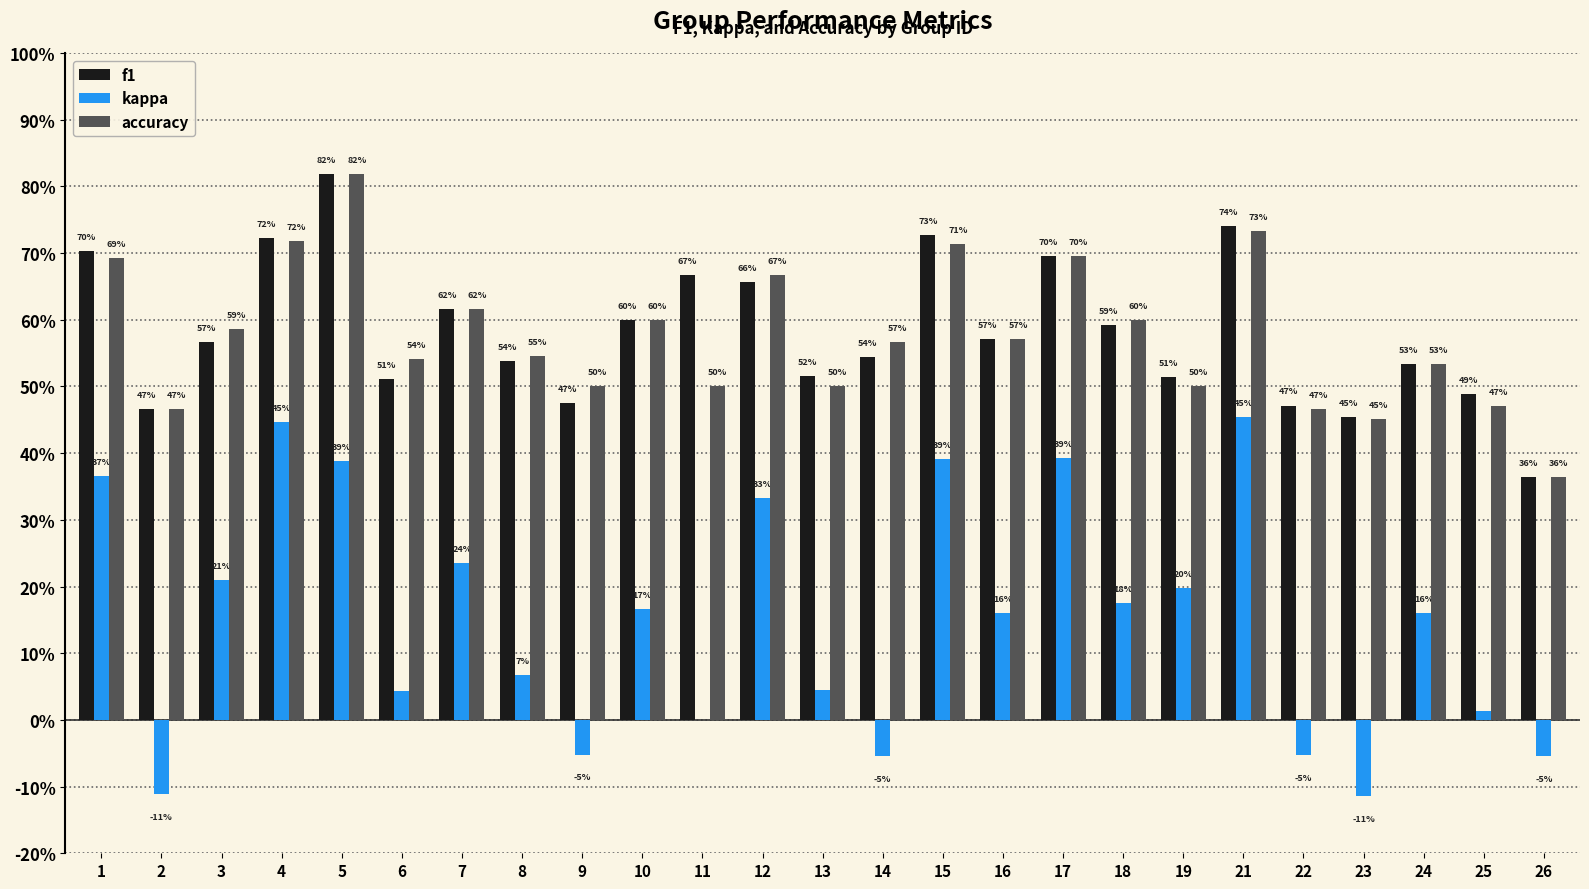

Does the chart contain stacked bars?

No